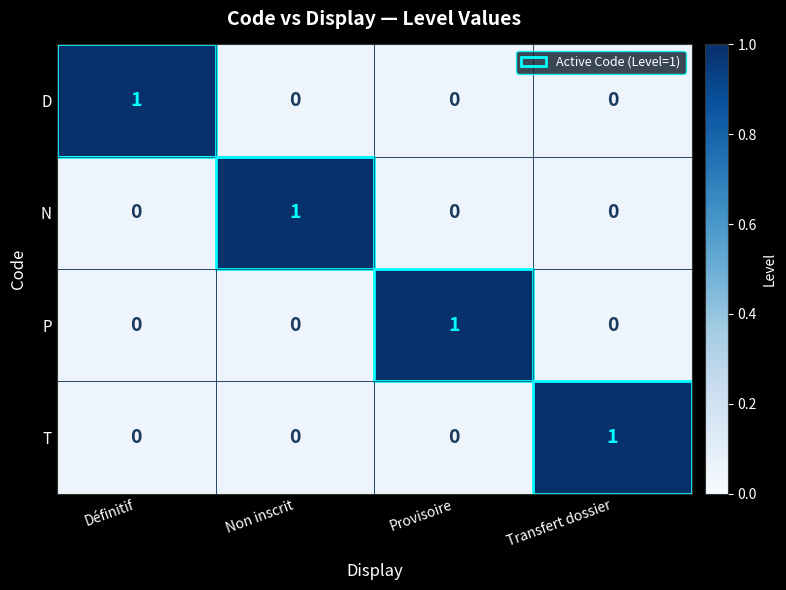

How many P values are between 0 and 1?

4